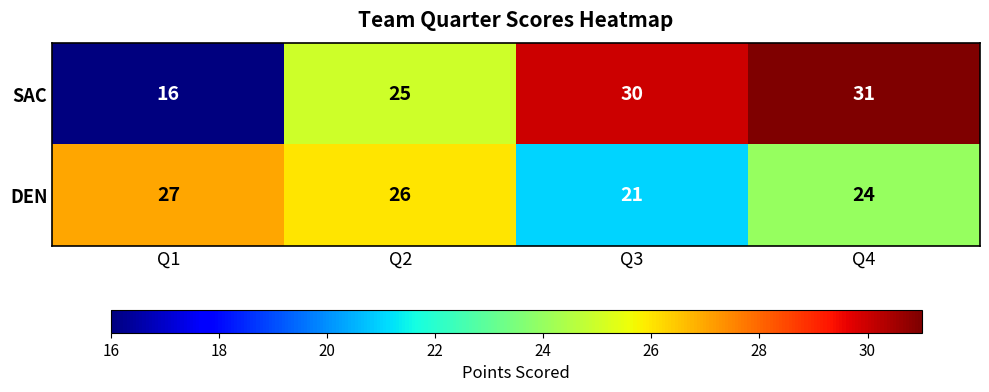

Between Q3 and Q4, which series saw the biggest shift?

DEN